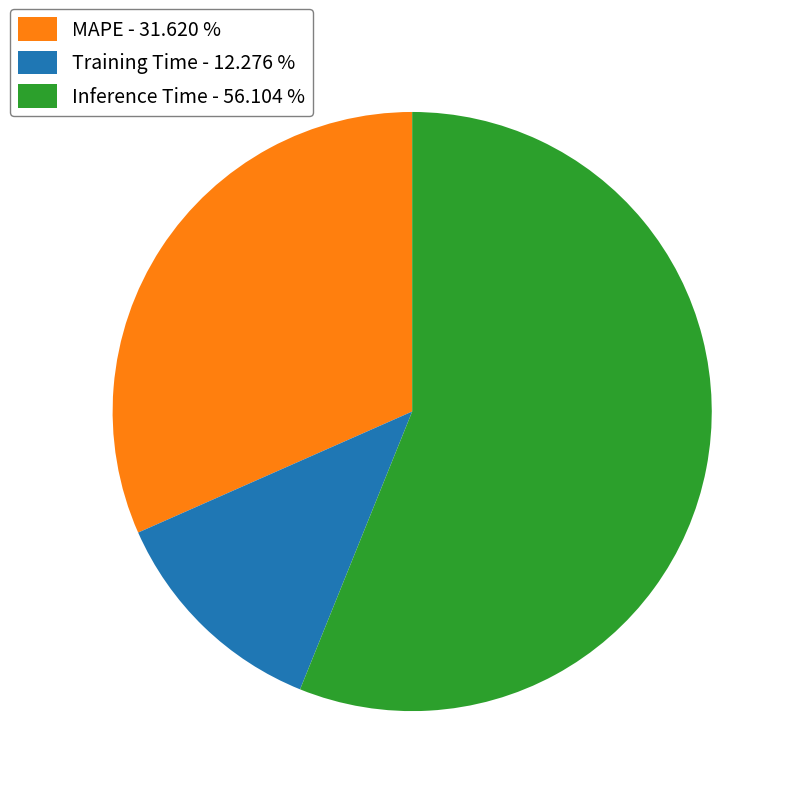

Count the number of slices in the pie.

3